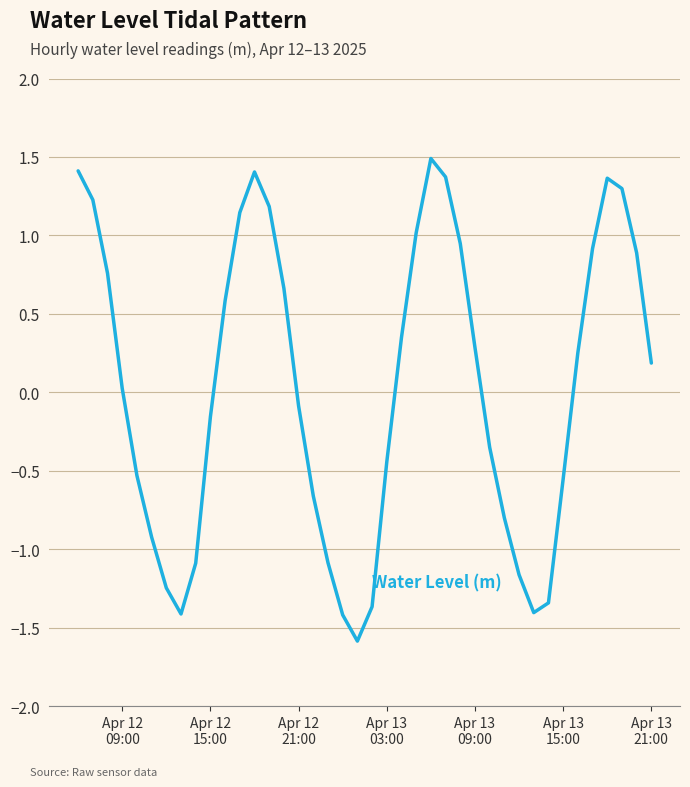

Does the chart display data point markers on the line(s)?

No